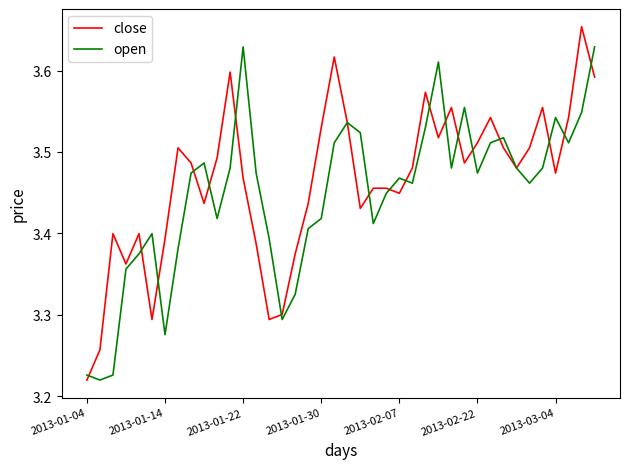

What is the average value of the open series?

3.4